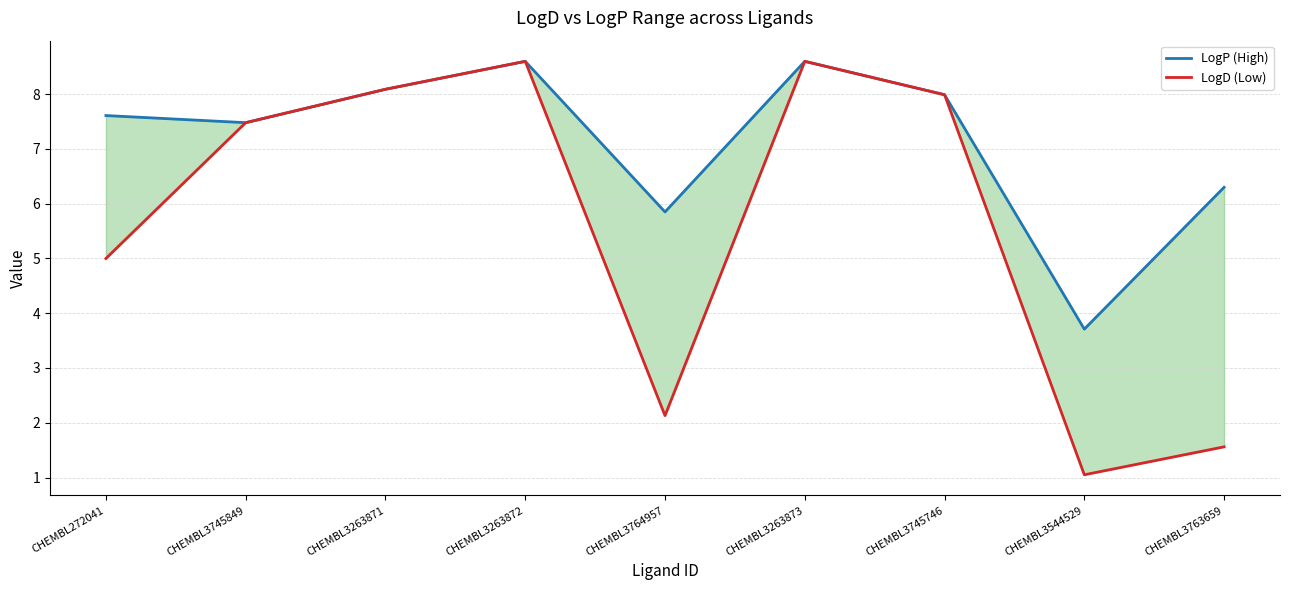

True or false: LogP (High) and LogD (Low) cross at least once.

False